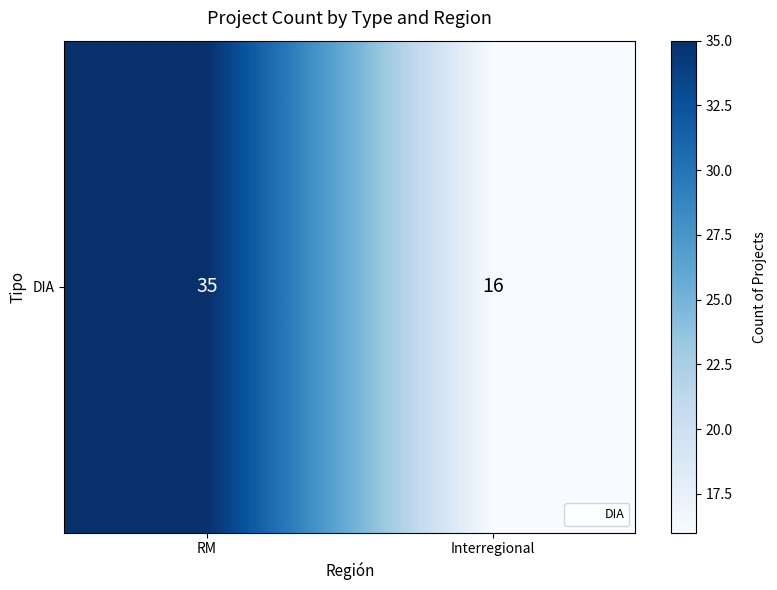

The chart shows a value of 50 at RM. True or false?

False